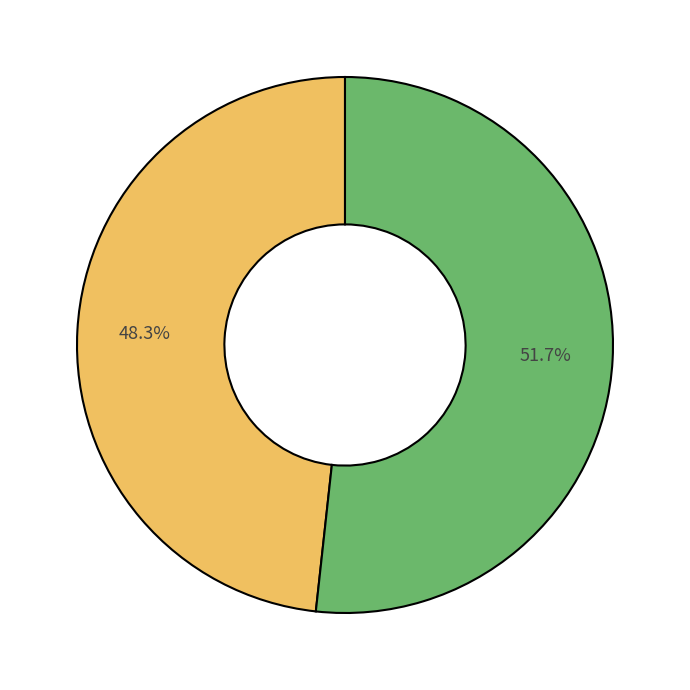

Is there any slice that represents more than half of the pie?

Yes